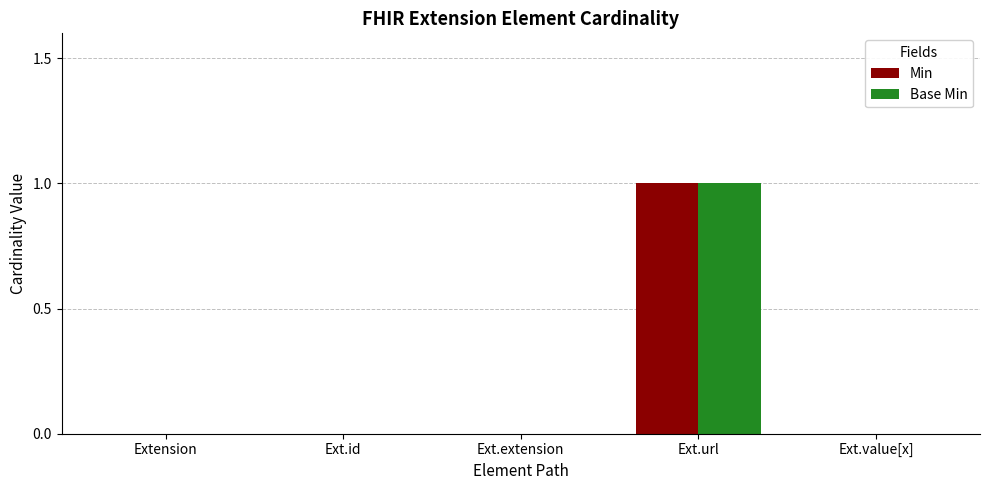

Does the chart contain stacked bars?

No